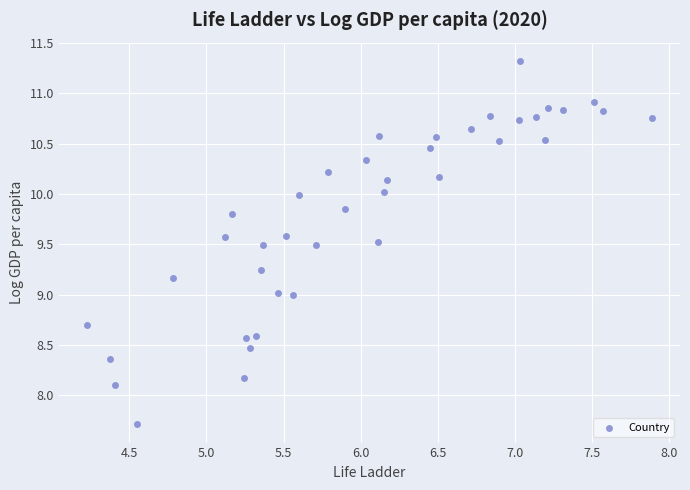

What is the range of X values (max minus min)?

3.7